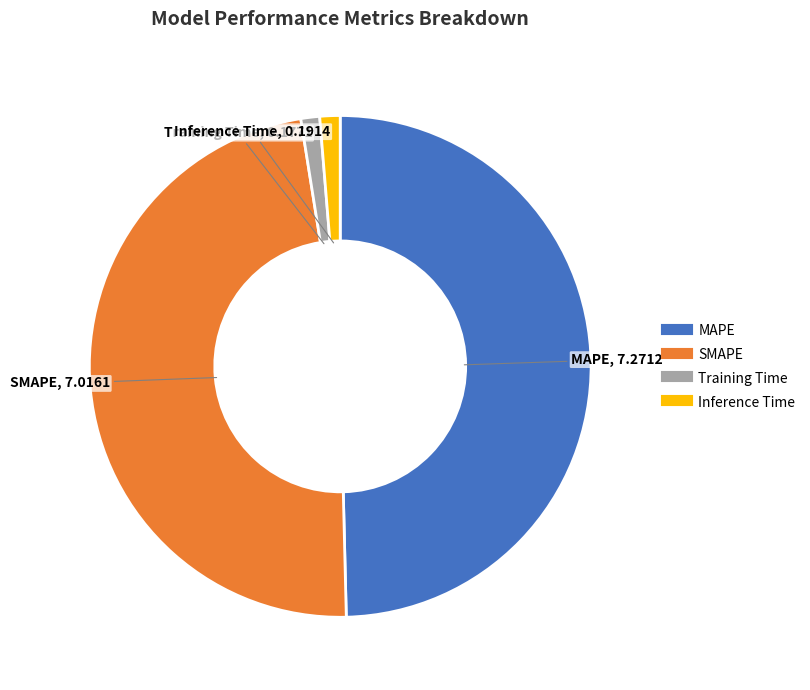

Is it true that Inference Time is 1% of the pie?

True